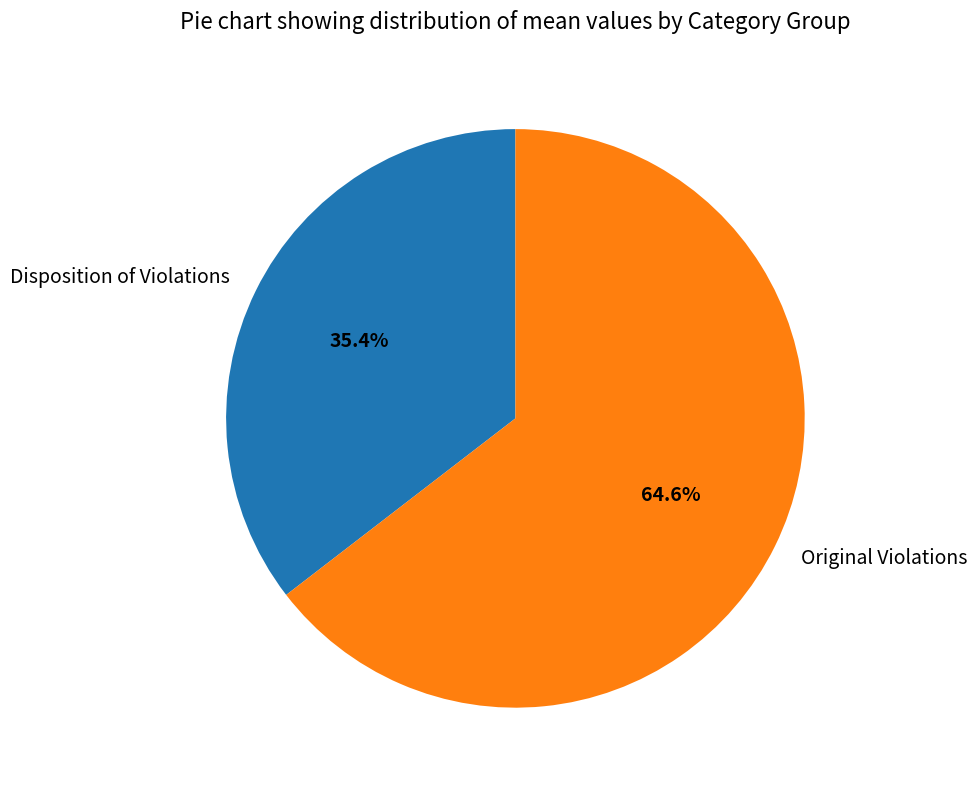

What percentage do Original Violations and Disposition of Violations together represent?

100.0%